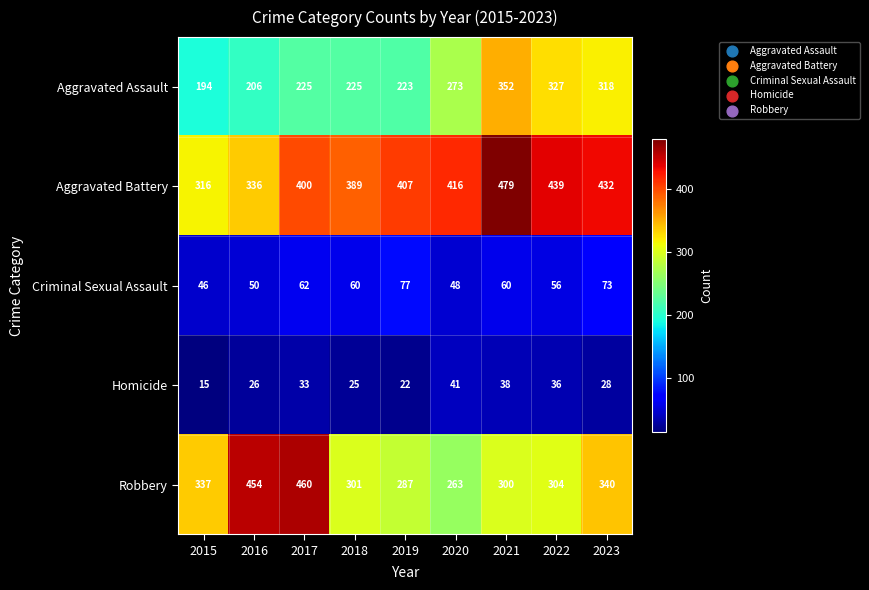

What is the sum of the Aggravated Battery values at 2021 and 2015?

795